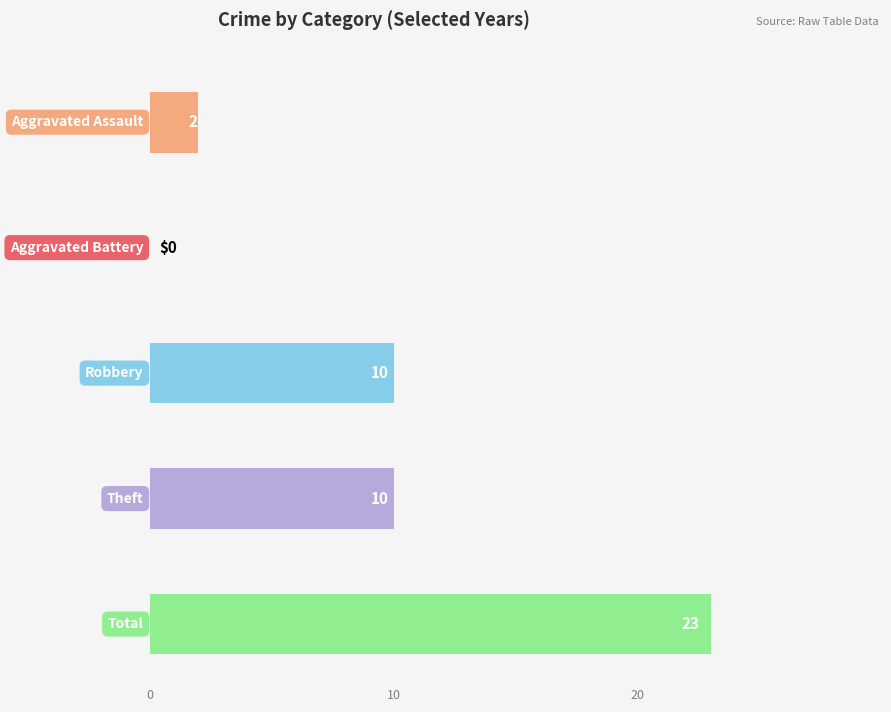

What is the difference between the maximum and second lowest values in the 2017 series?

8